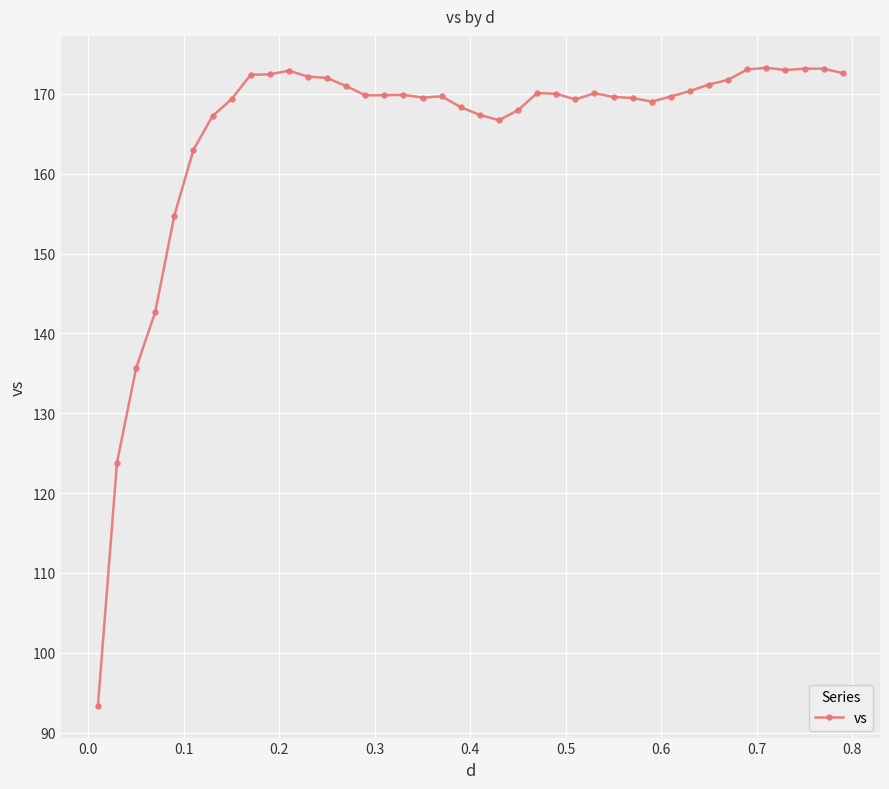

What is the minimum value shown in the chart?

93.4